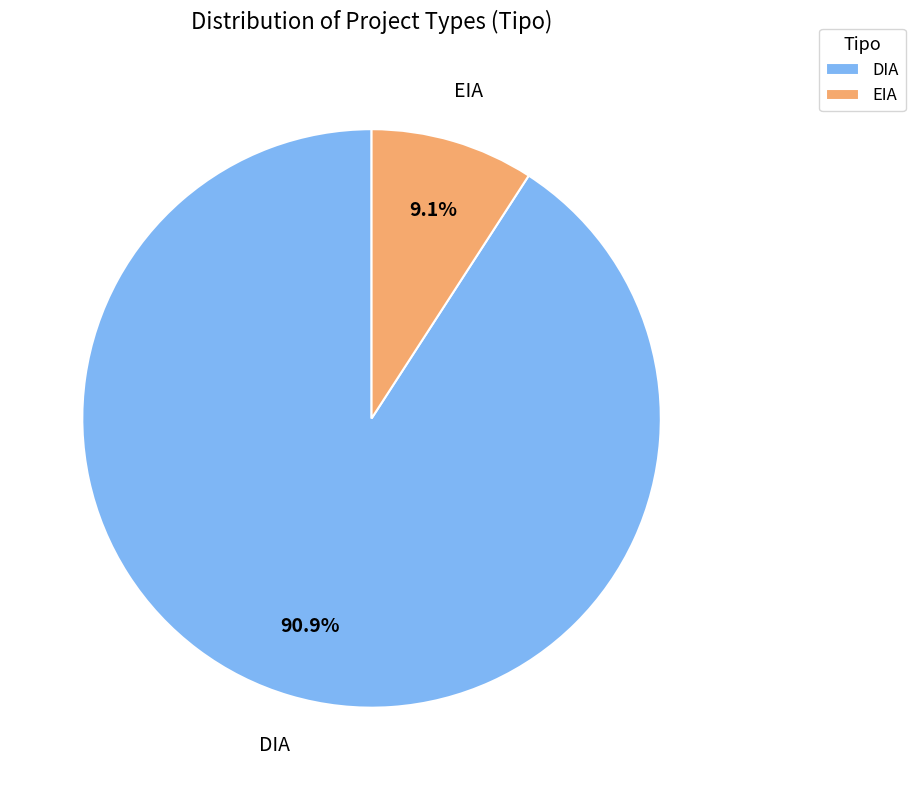

Do DIA and EIA together represent more than half of the pie?

Yes